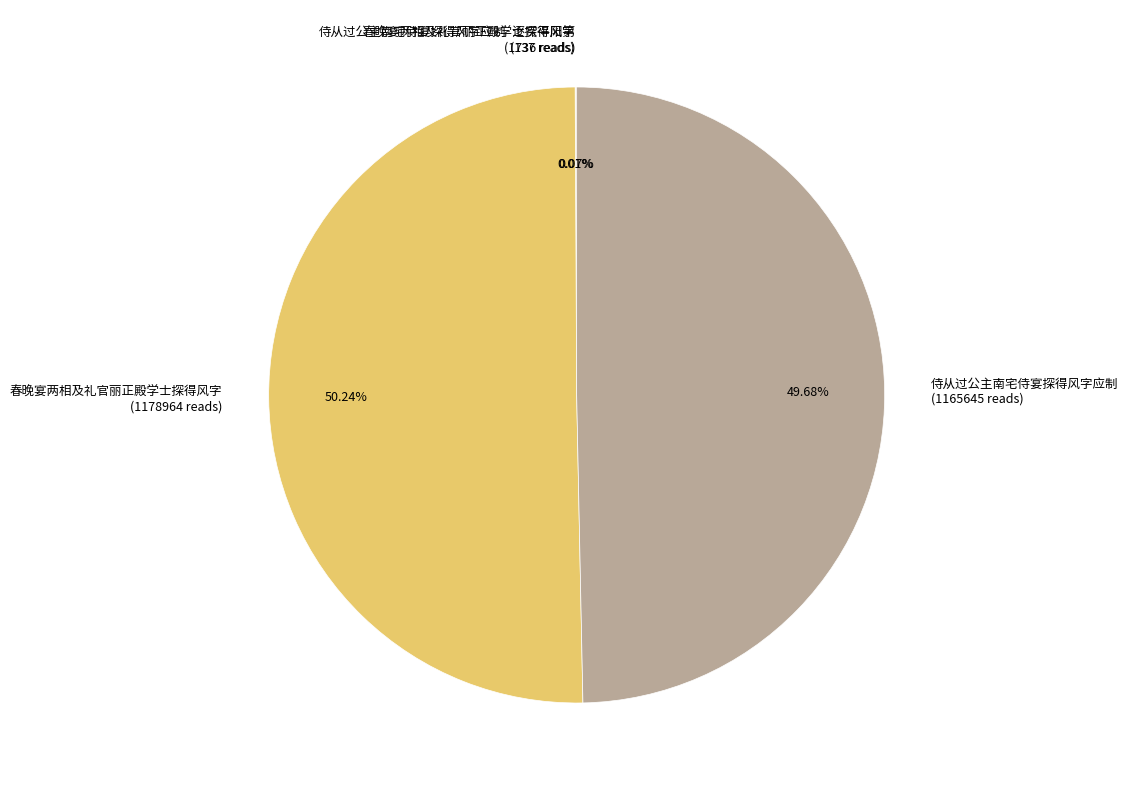

Which category accounts for the majority?

春晚宴两相及礼官丽正殿学士探得风字 (1178964 reads)